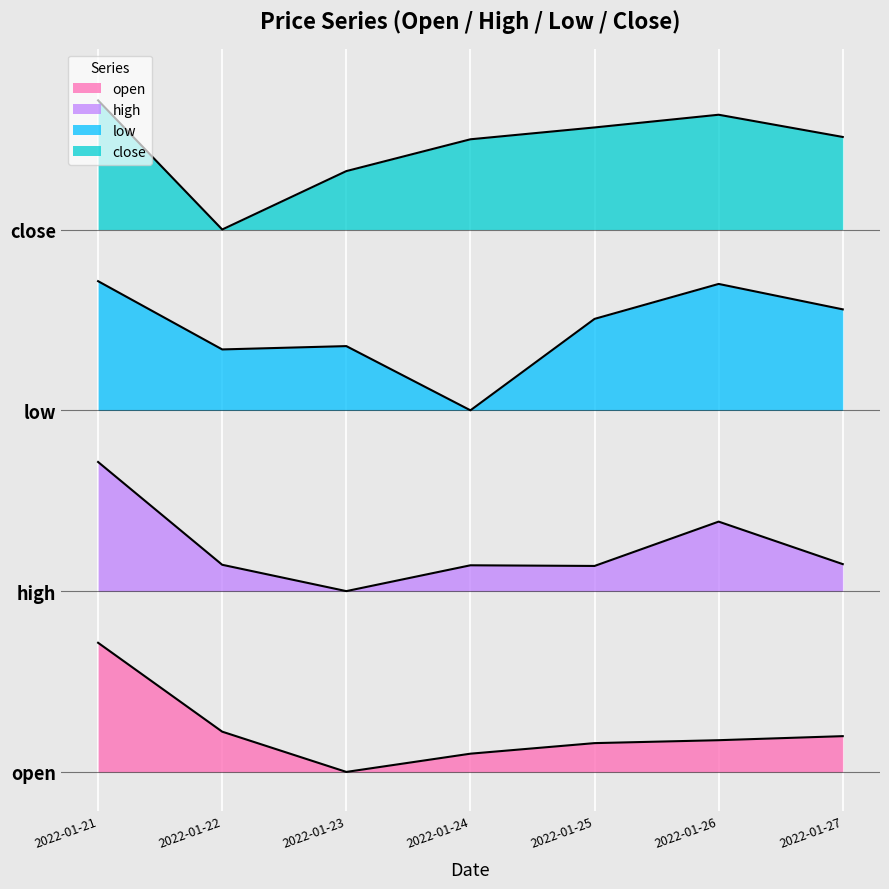

How many values in open are above zero?

6